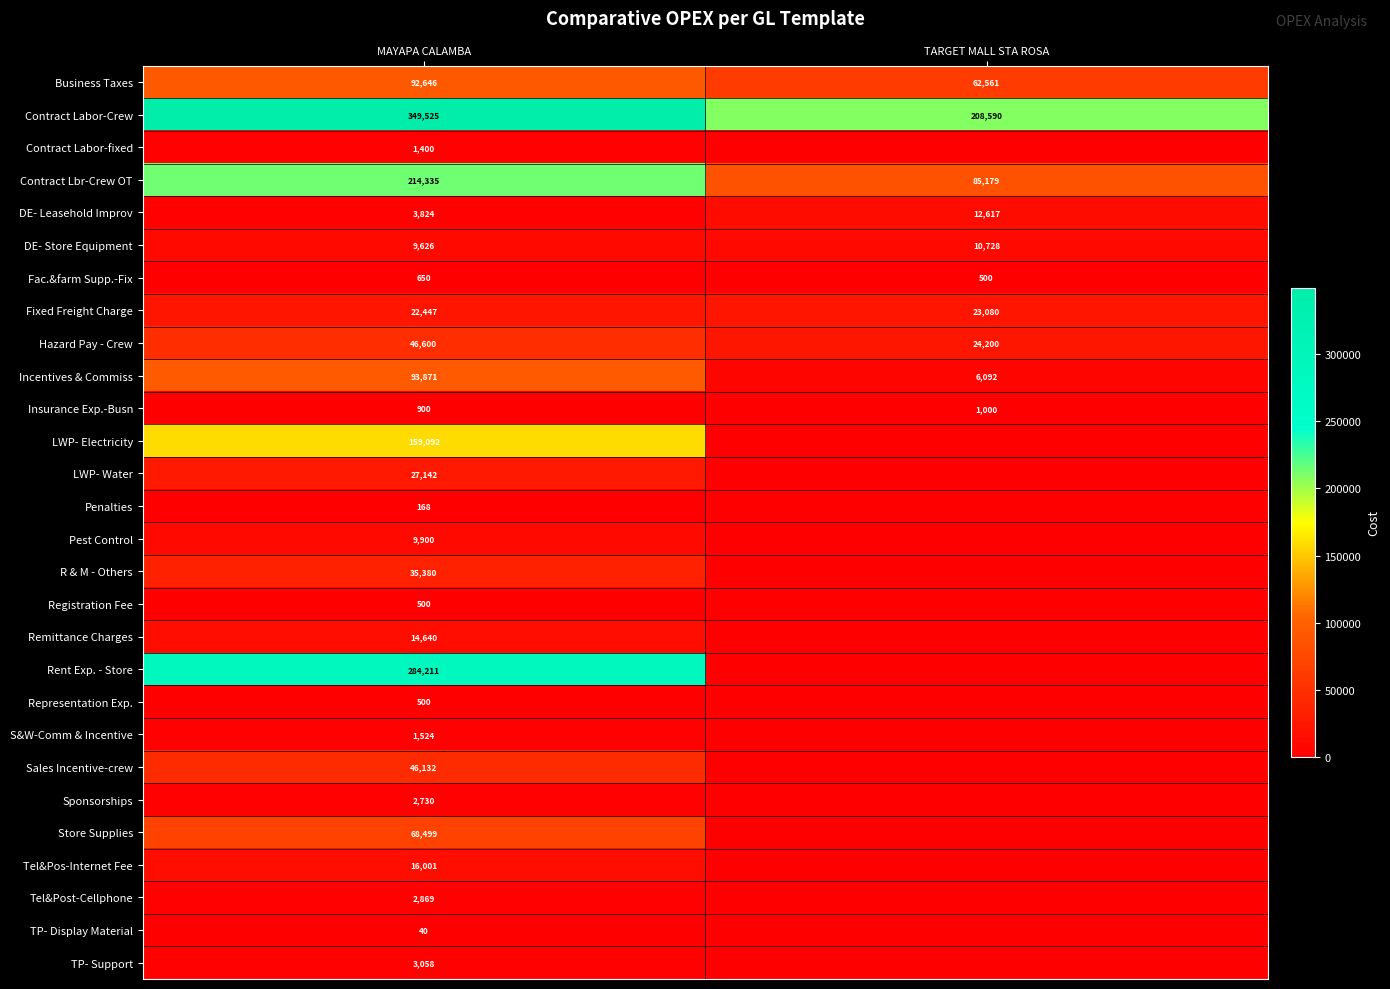

The Insurance Exp.-Busn series shows 1410 at TARGET MALL STA ROSA. True or false?

False